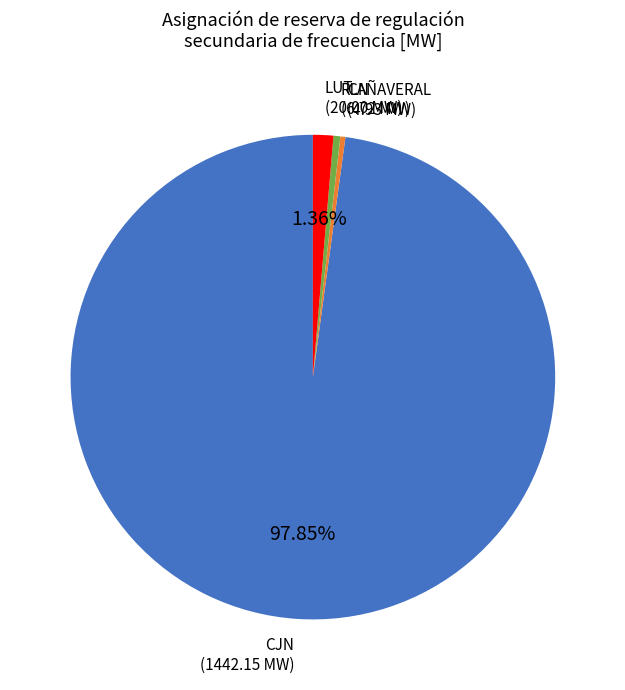

How many segments does this pie chart have?

4